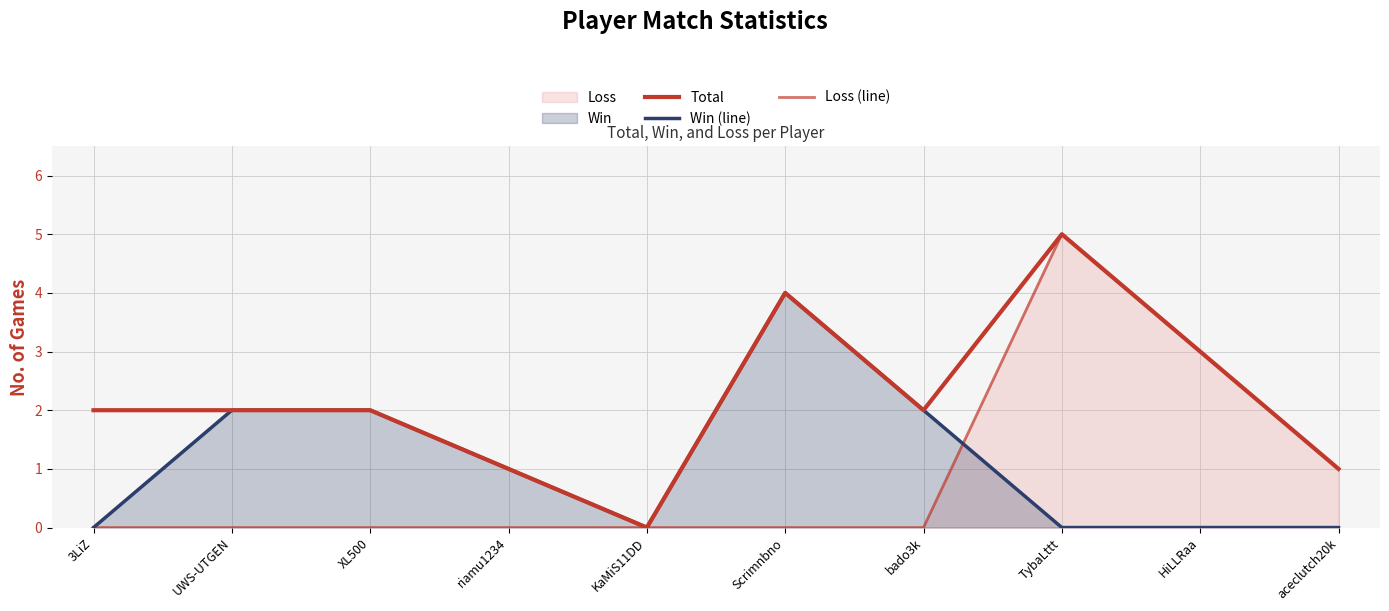

What position from the left is KaMiS11DD?

5